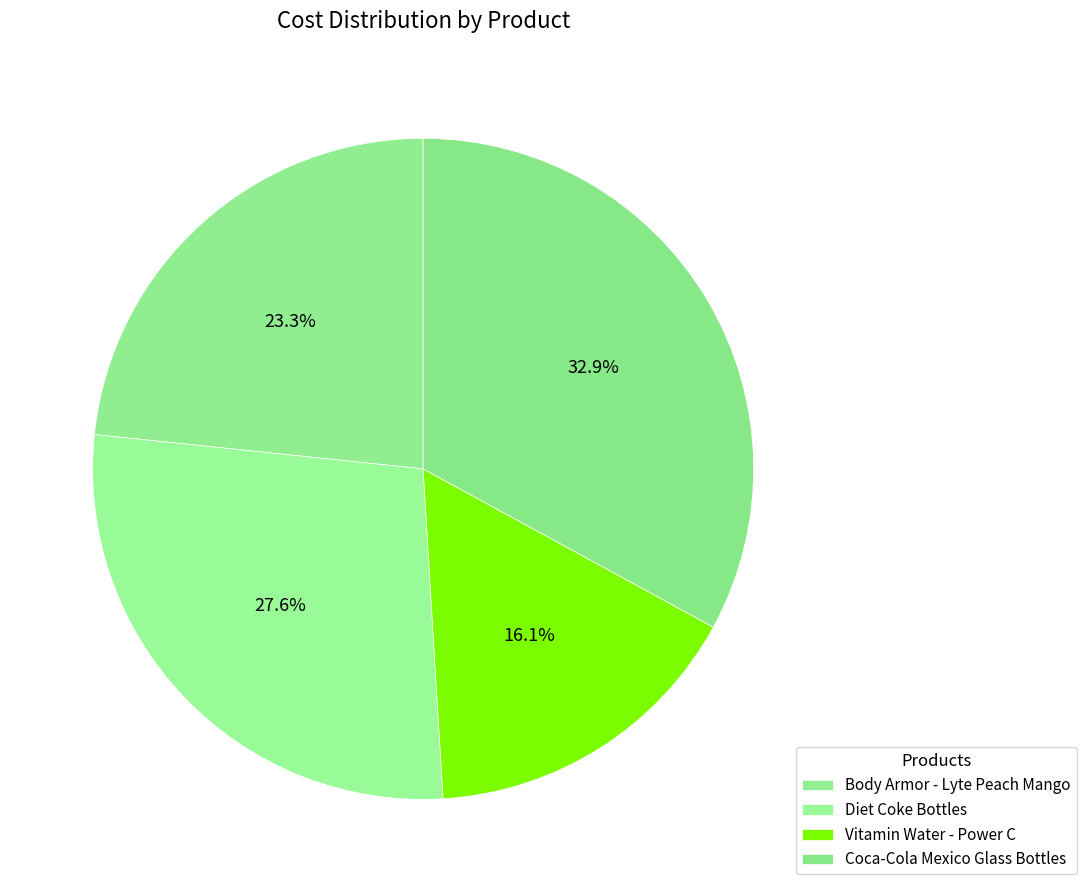

How many slices are in this pie chart?

4